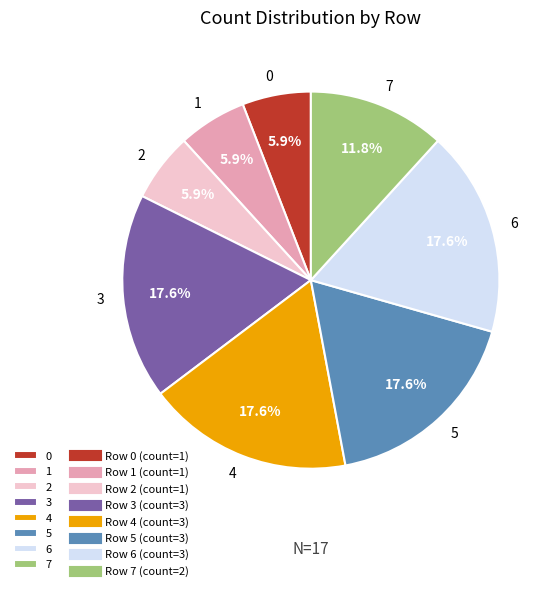

Does 4 account for over 50% of the chart?

No